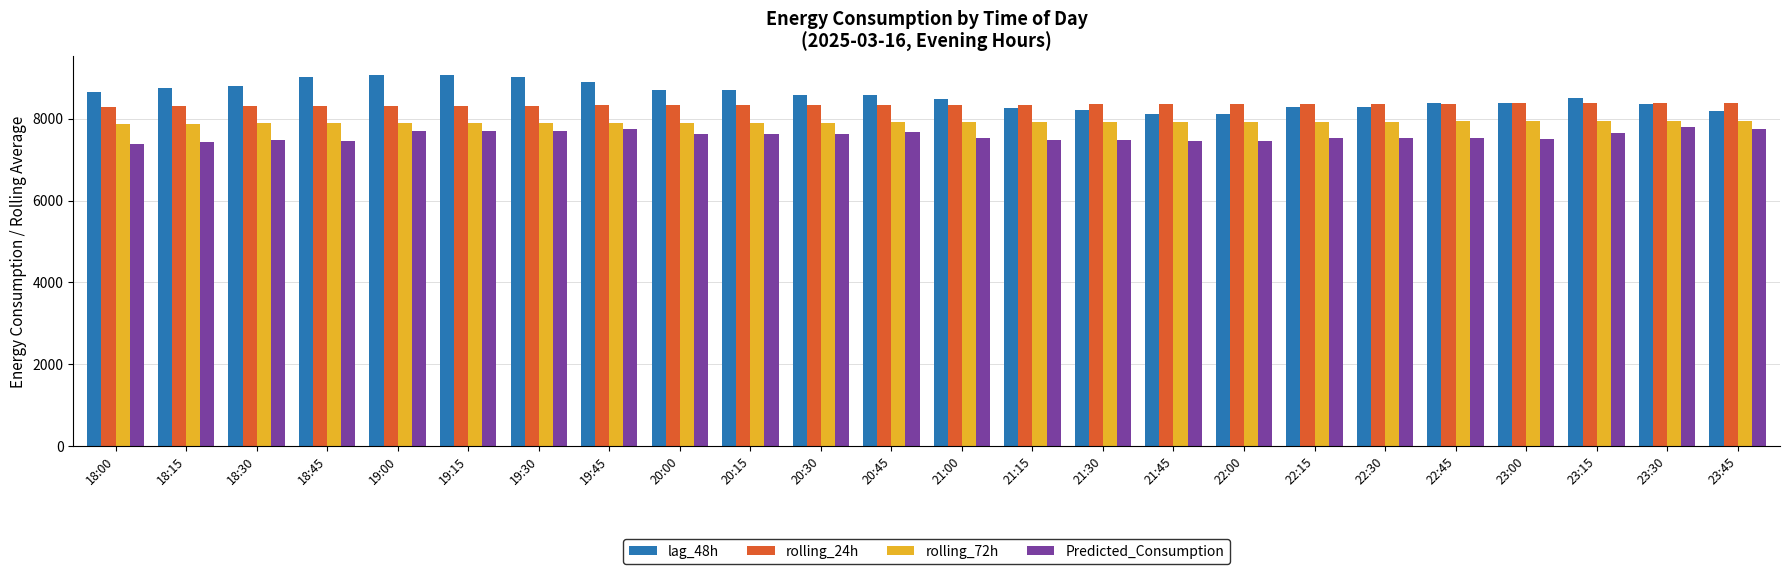

What is the label of the 2nd bar from the right?

23:30